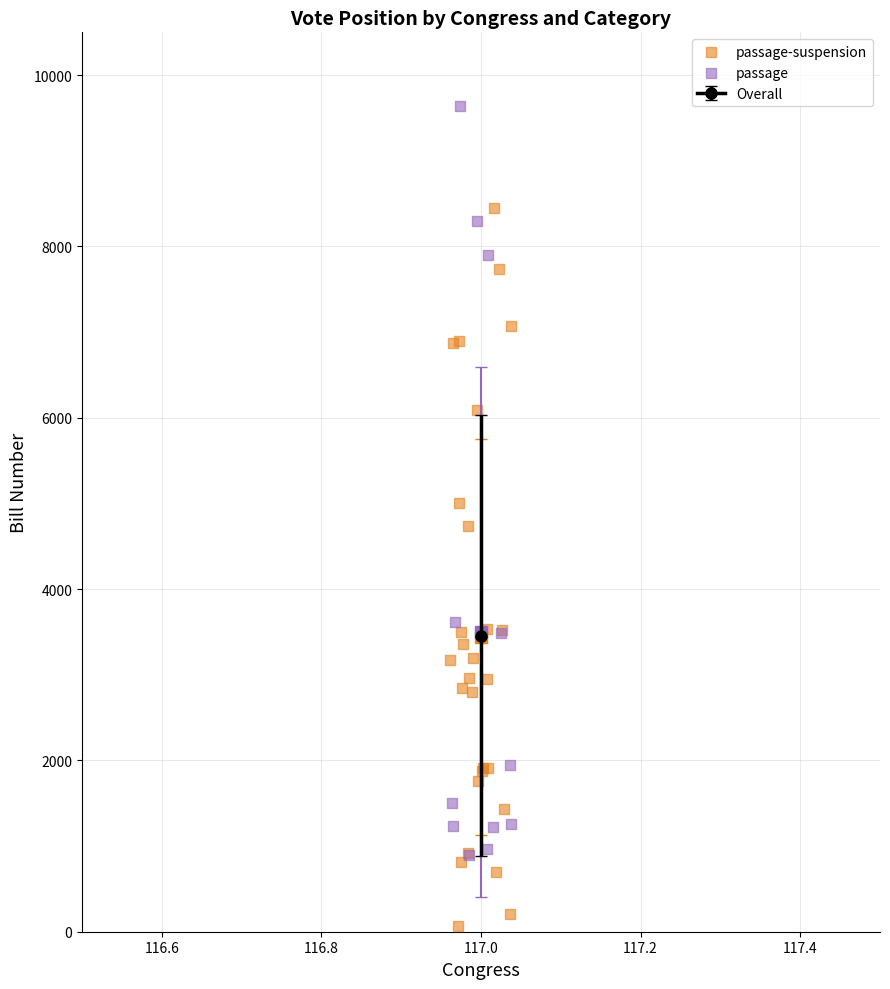

Which series contains the lowest Y value?

passage-suspension